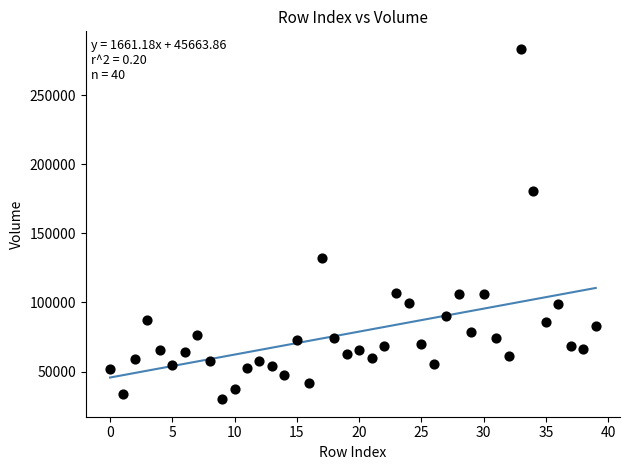

What is the range of Y values (max minus min)?

253410